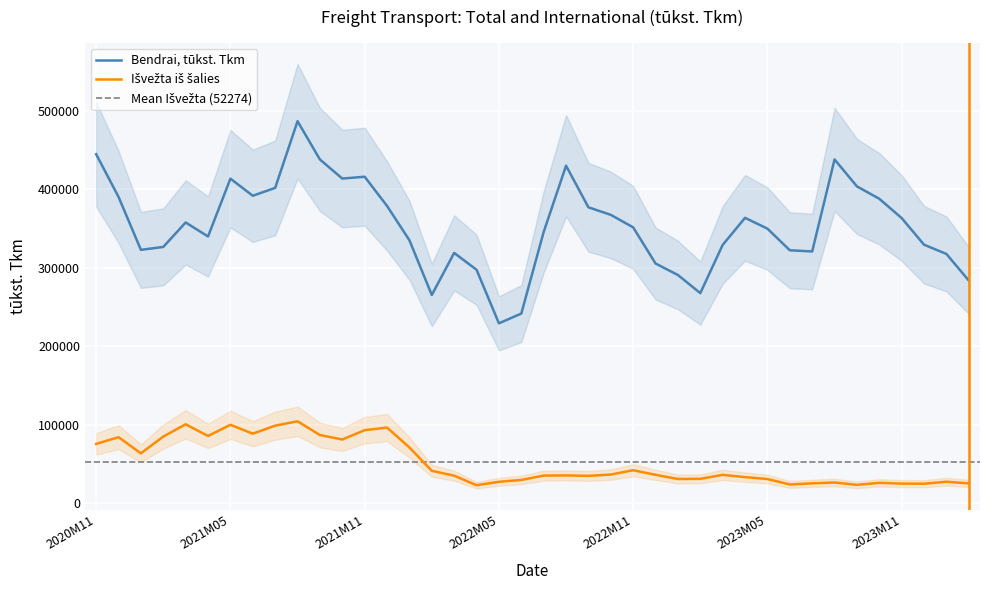

True or false: Bendrai, tūkst. Tkm and Išvežta iš šalies cross at least once.

False